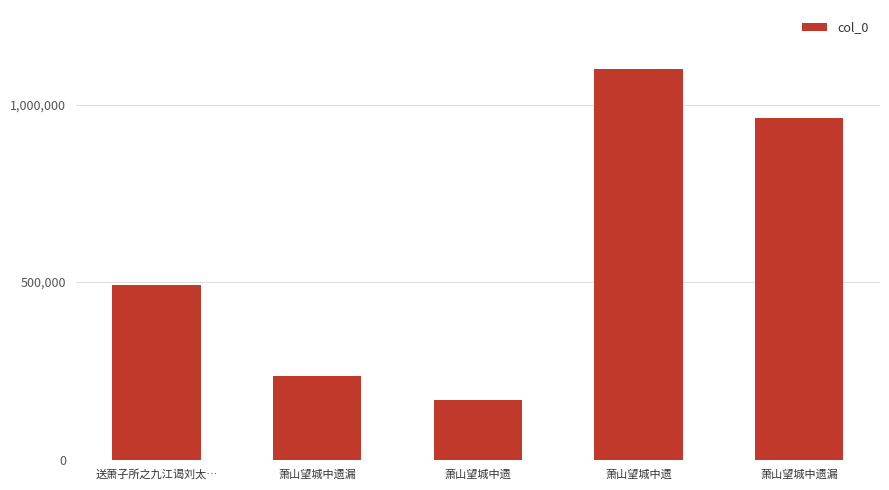

What is the label of the 2nd bar from the right?

萧山望城中遗